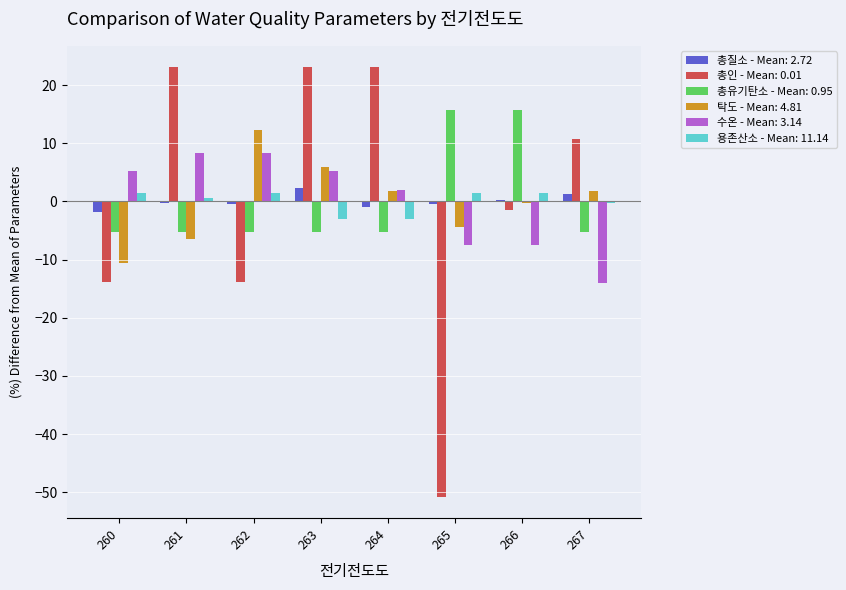

Count the number of categories in the chart.

8